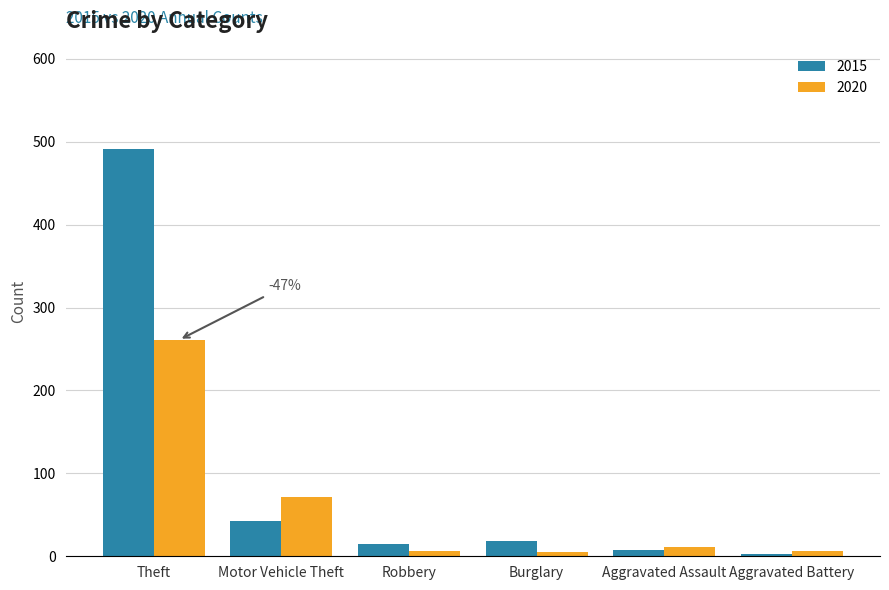

What are all the series names shown in the legend?

2015, 2020